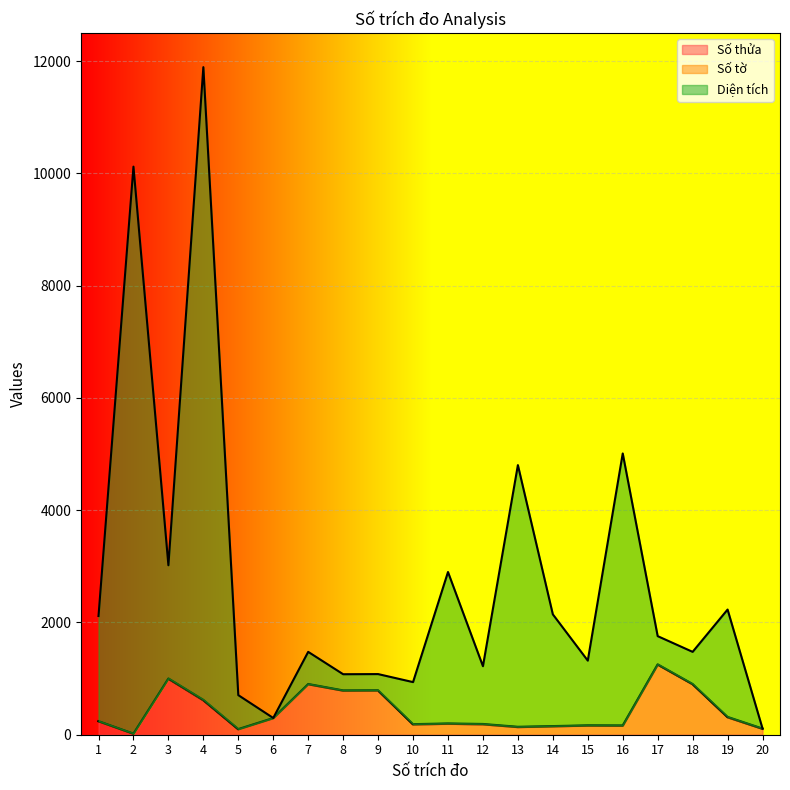

True or false: Diện tích has a value of 1111.9 at 17.

False